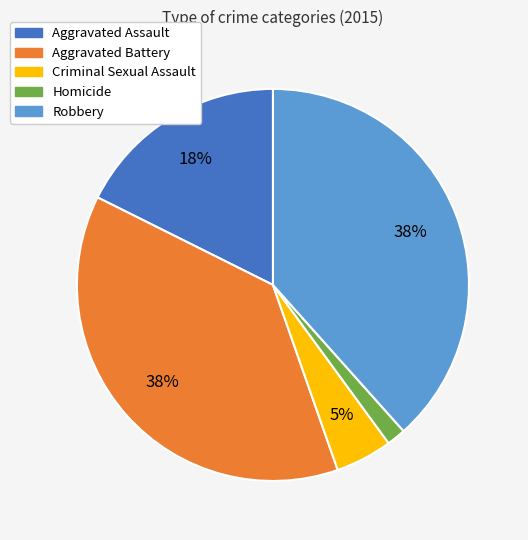

To the nearest percent, what percentage of the pie is Robbery?

38%